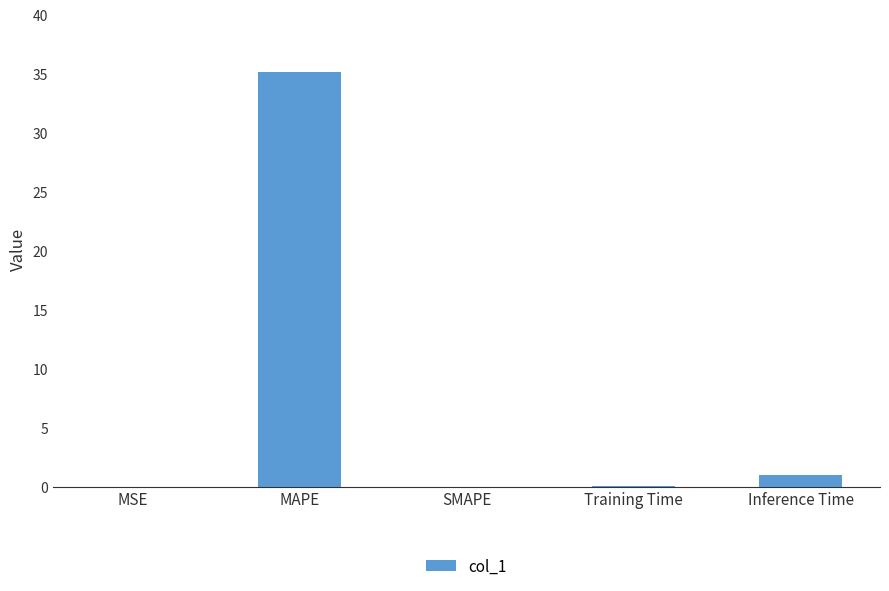

What is the change in value from MSE to MAPE?

+35.1